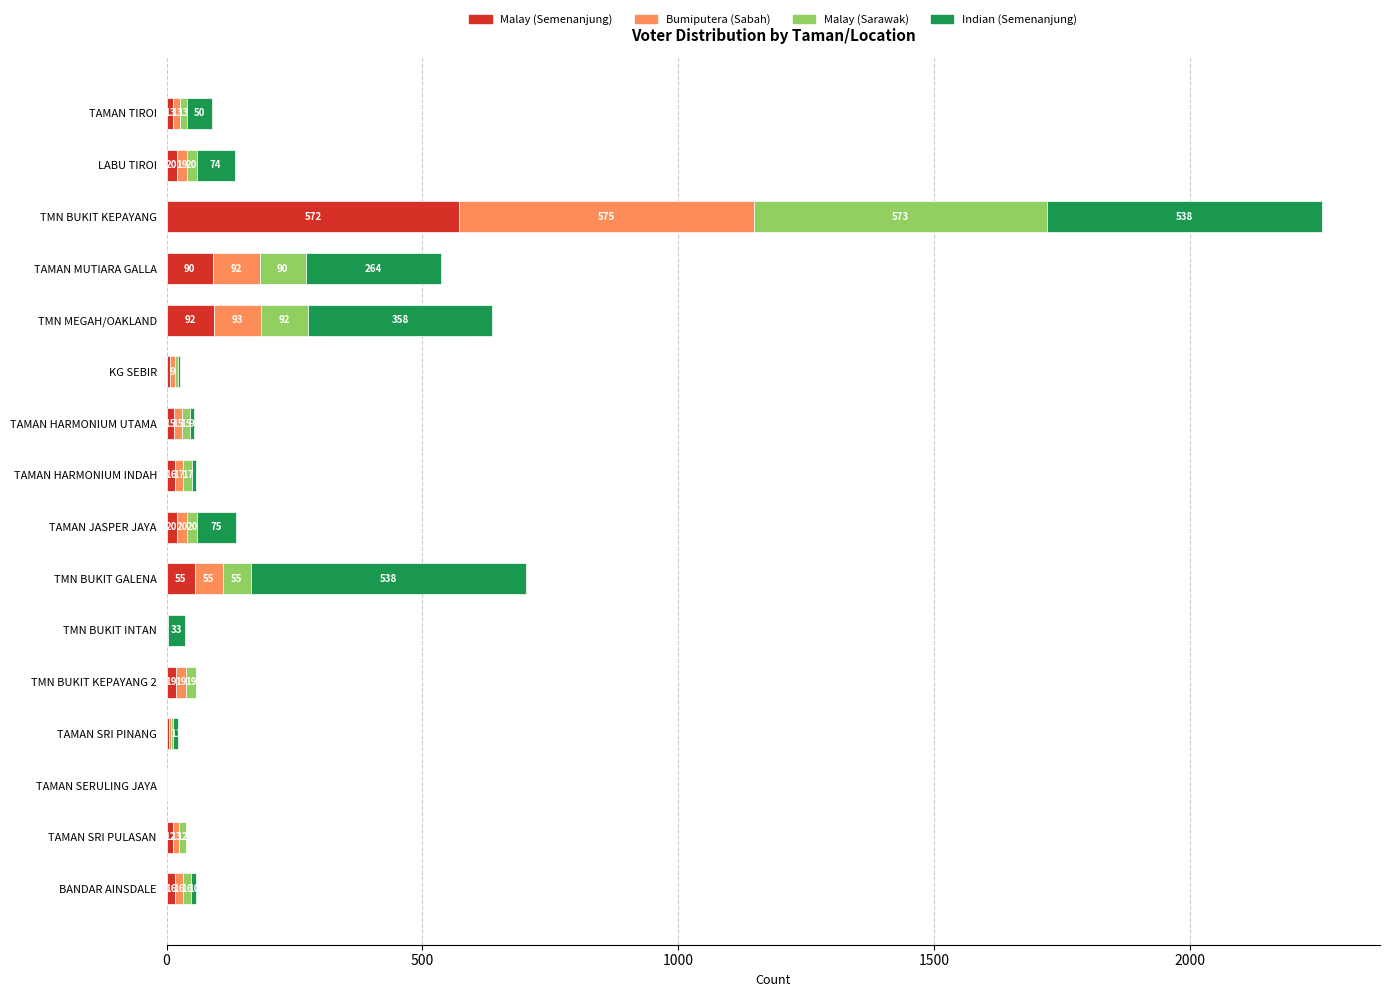

How many data points does each series have?

16